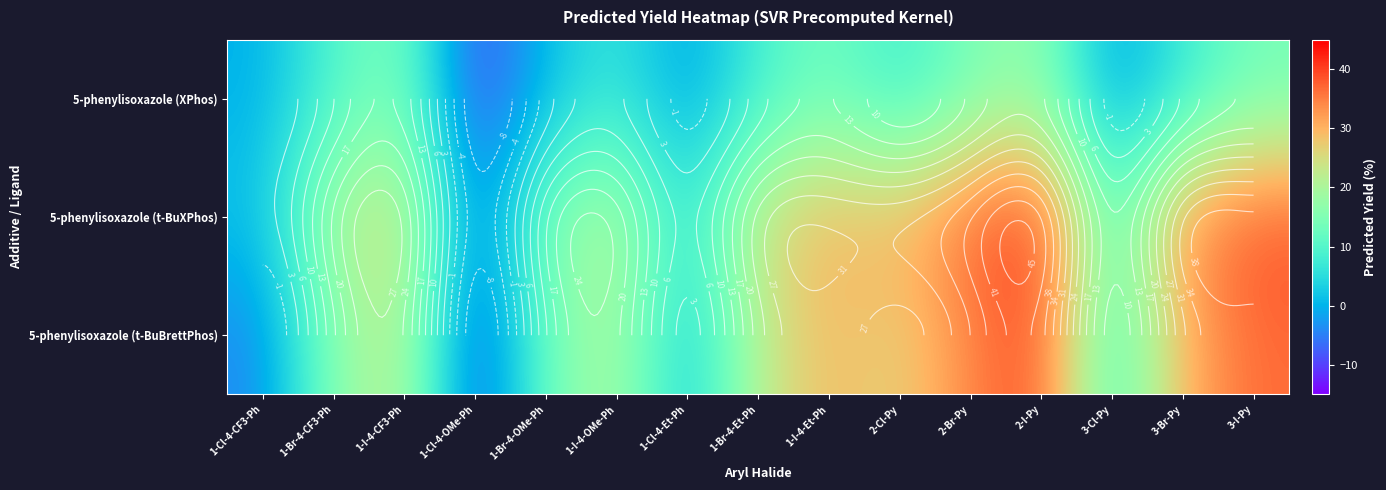

Which series has the largest total across all categories?

5-phenylisoxazole (t-BuXPhos)